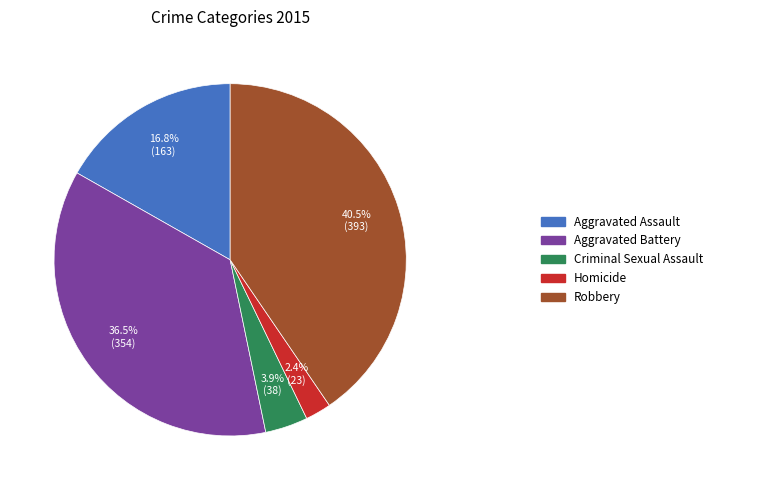

Is there any slice that represents more than half of the pie?

No